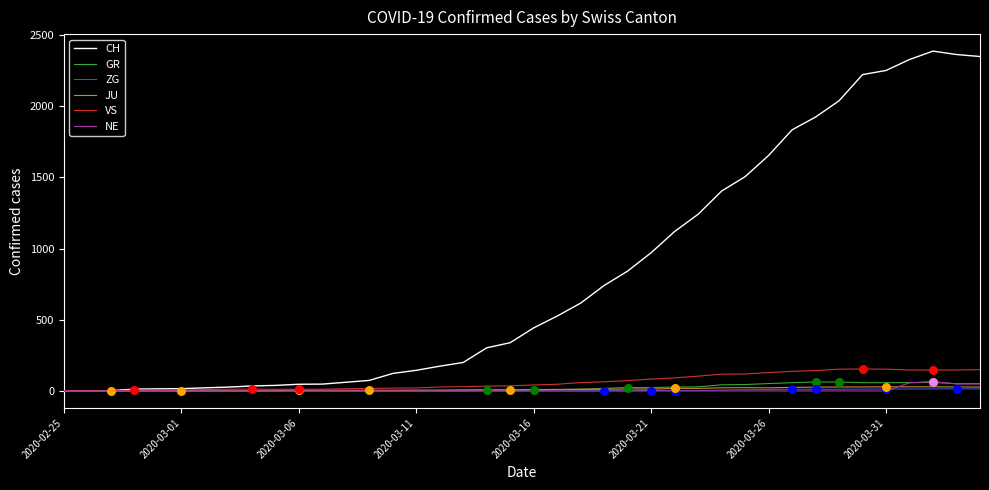

Which series has the largest total across all categories?

CH